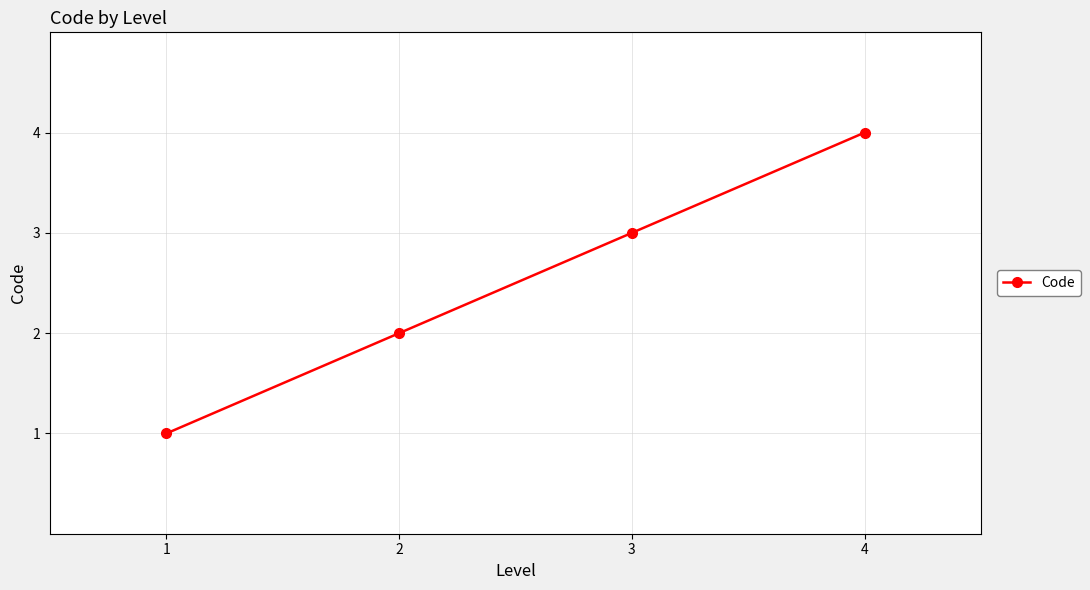

Does the chart display data point markers on the line(s)?

Yes